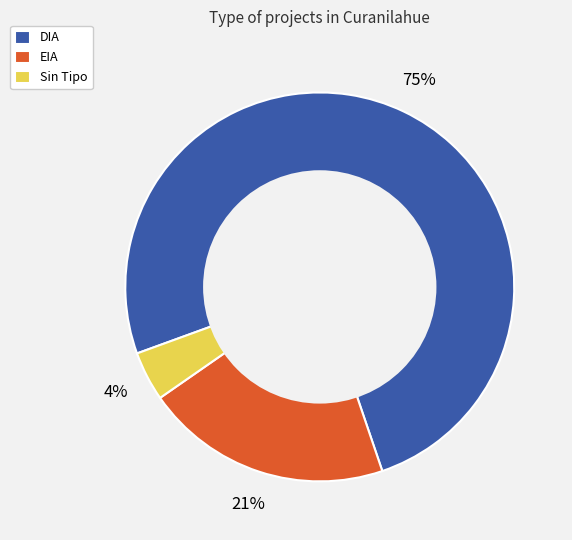

Is the sum of EIA and DIA greater than half?

Yes